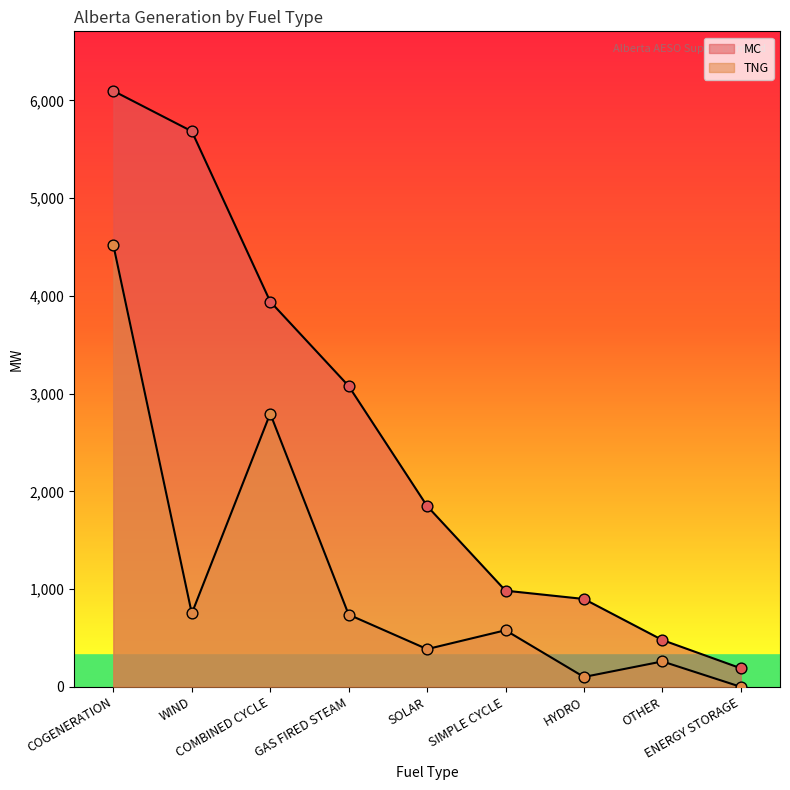

Which series has the widest spread of Y values?

MC